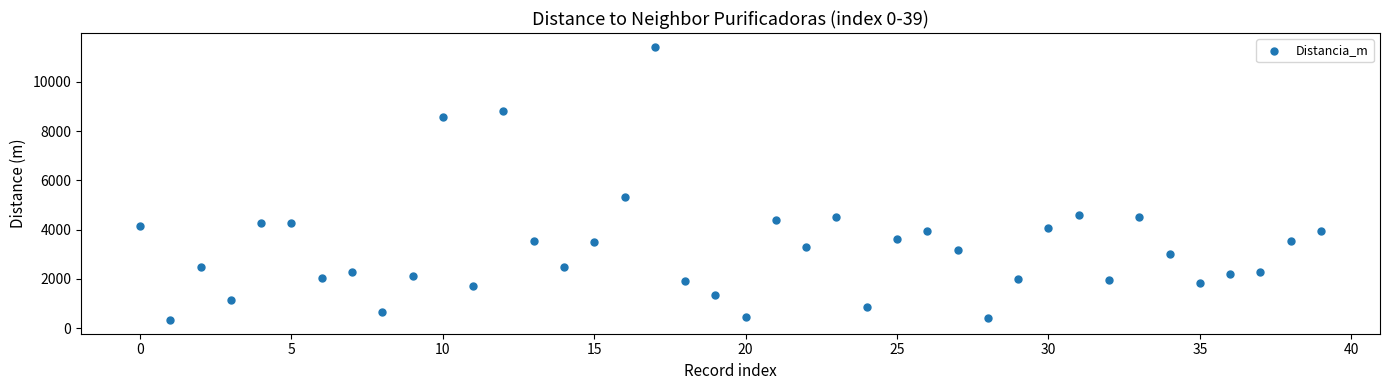

What Y value in the scatter plot is closest to 5881?

5328.3